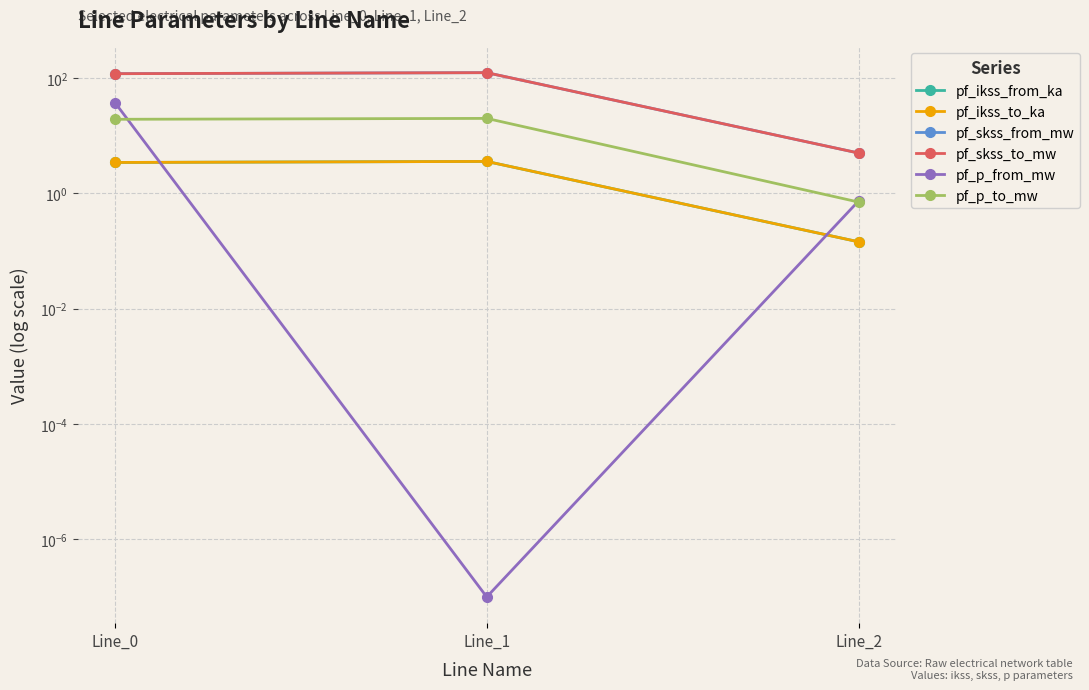

Which category has the lowest value in the pf_ikss_to_ka series?

Line_2